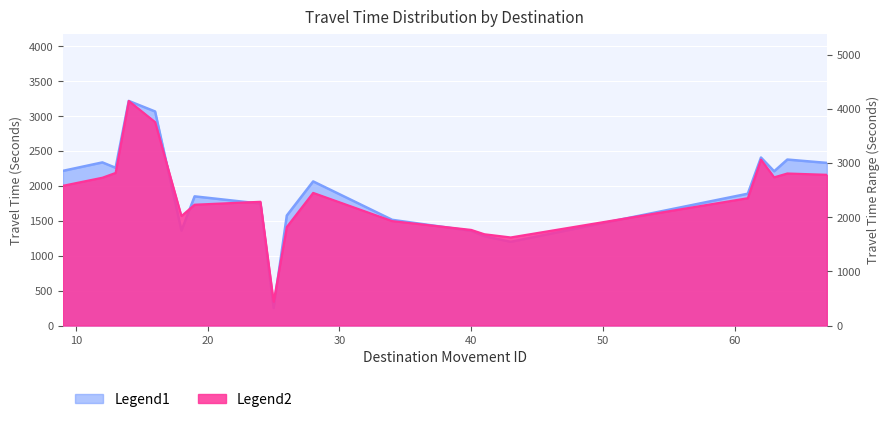

Reading left to right, extract all data points from this chart.

Mean Travel Time: 9=2214	12=2335	13=2258	14=3215	16=3064	18=1358	19=1849	24=1745	25=250	26=1575	28=2063	34=1513	40=1355	41=1278	43=1198	61=1887	62=2405	63=2208	64=2376	67=2328
Upper Bound: 9=2579	12=2728	13=2816	14=4144	16=3754	18=2020	19=2230	24=2284	25=441	26=1819	28=2448	34=1927	40=1765	41=1685	43=1626	61=2350	62=3061	63=2735	64=2806	67=2782